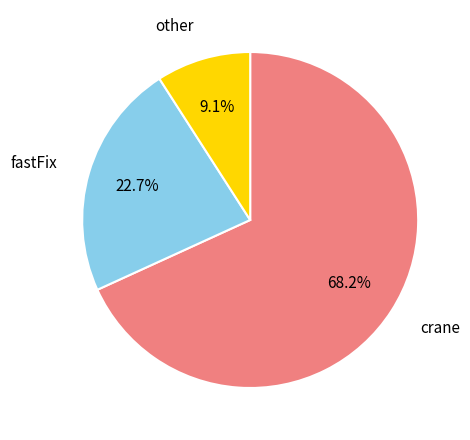

Does any single category account for the majority?

Yes